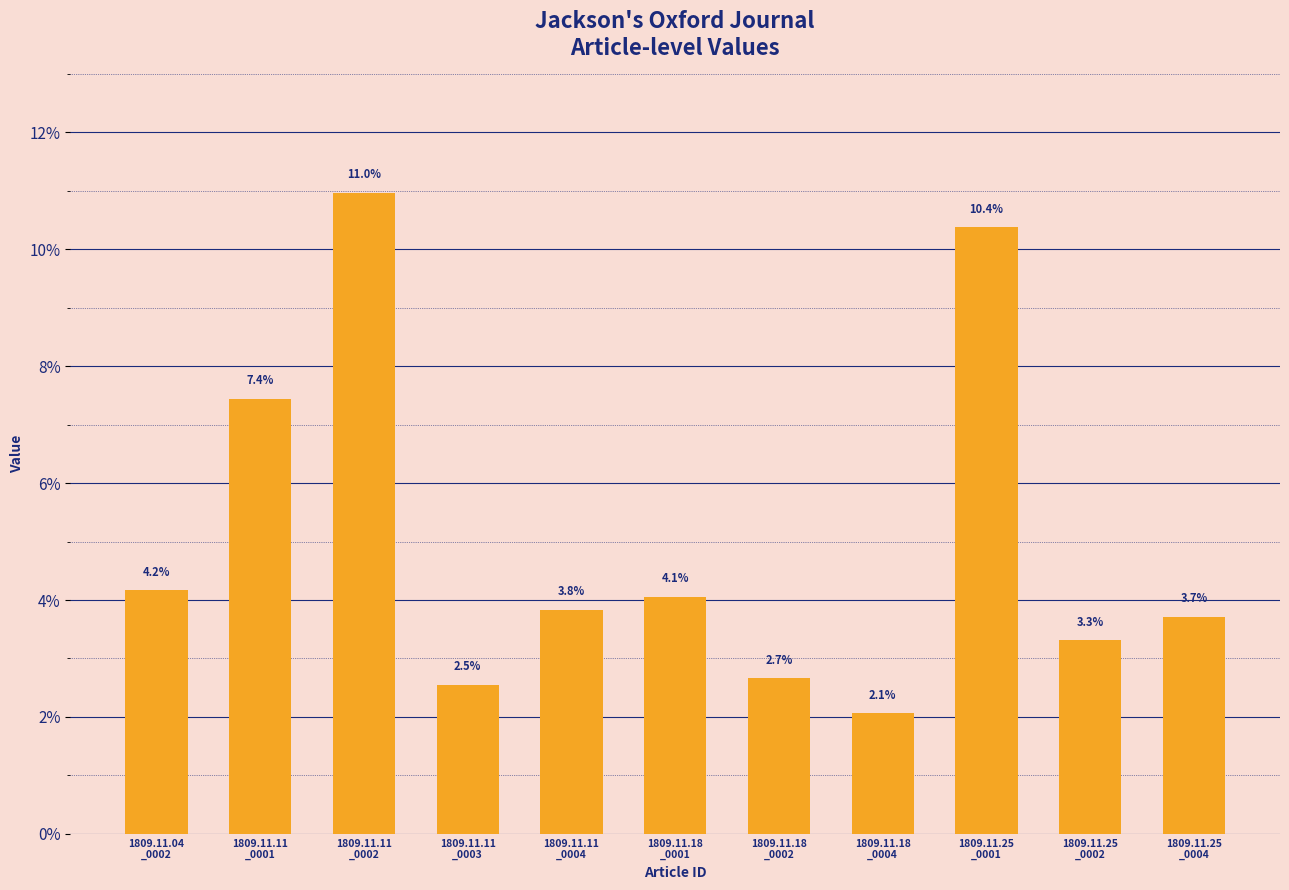

Are the bars horizontal?

No